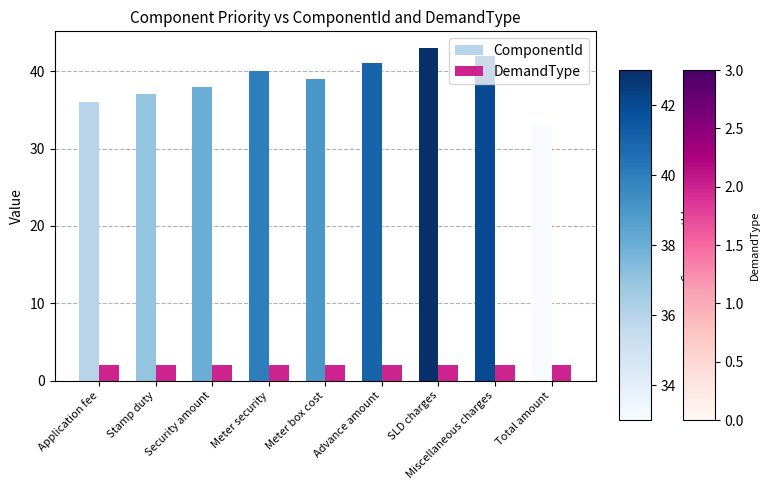

Reading left to right, list all the values displayed in this chart.

ComponentId: 36	37	38	40	39	41	43	42	33
DemandType: 2	2	2	2	2	2	2	2	2